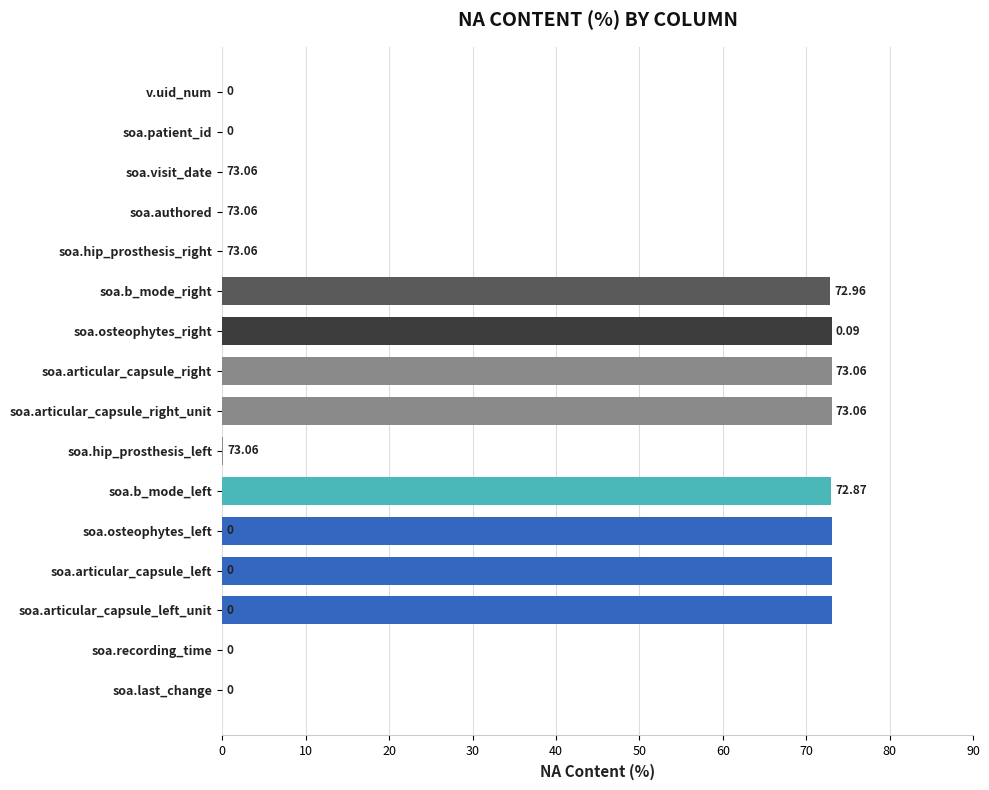

What is the change in value from soa.recording_time to soa.articular_capsule_right_unit?

+73.1